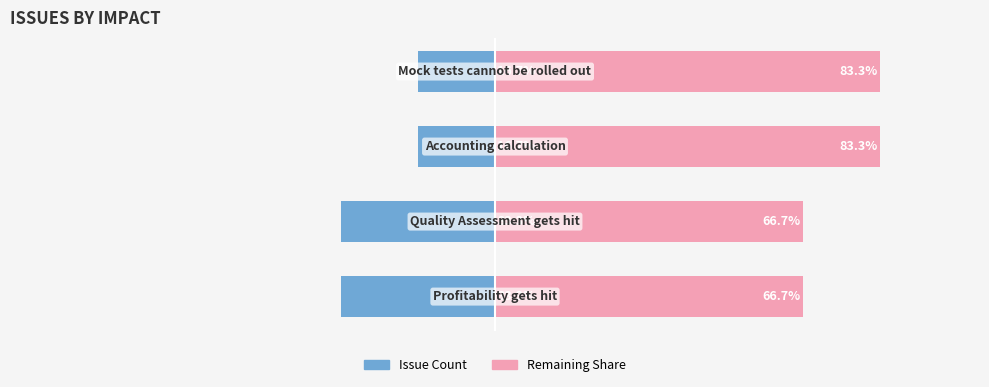

What value does the Count (Issues) series have at 3?

-16.7